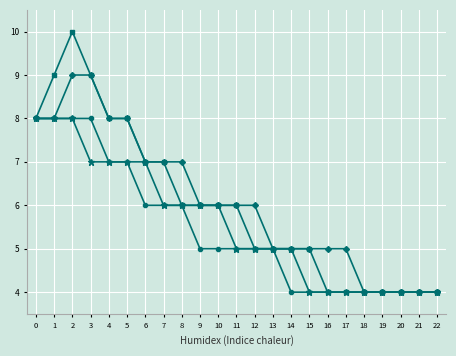

What is the total value across all series at 0?

32